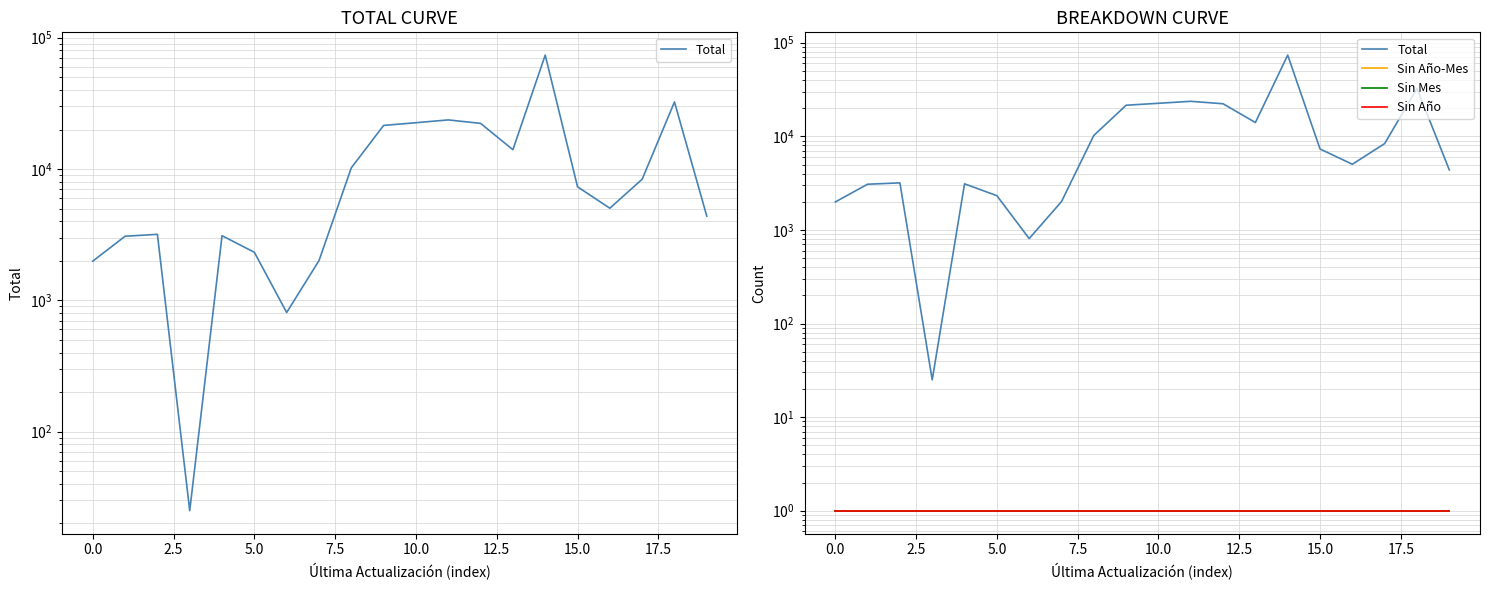

Which has a higher value, 19 or −2.5?

19